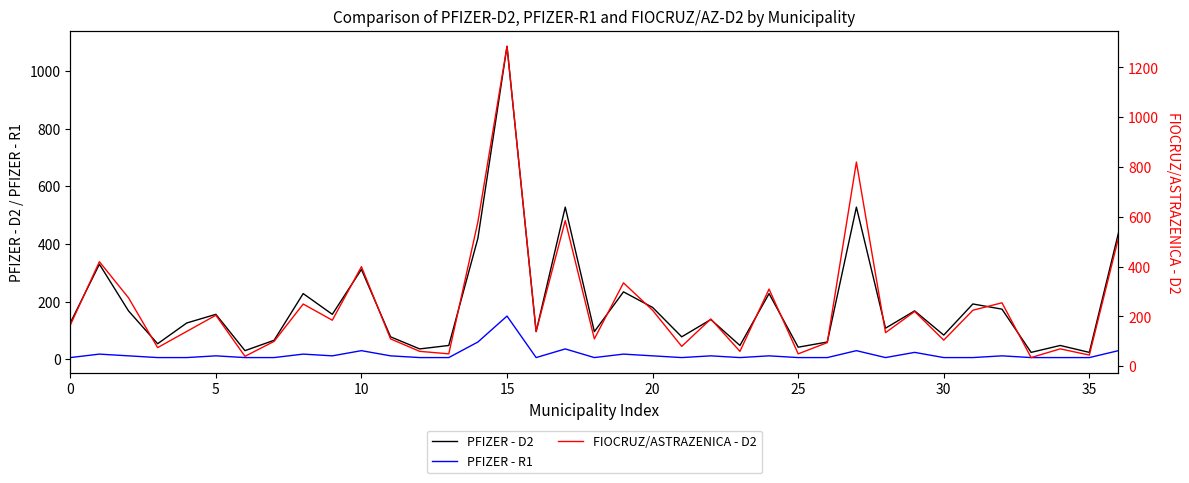

At which label does FIOCRUZ/ASTRAZENICA - D2 reach its peak?

15